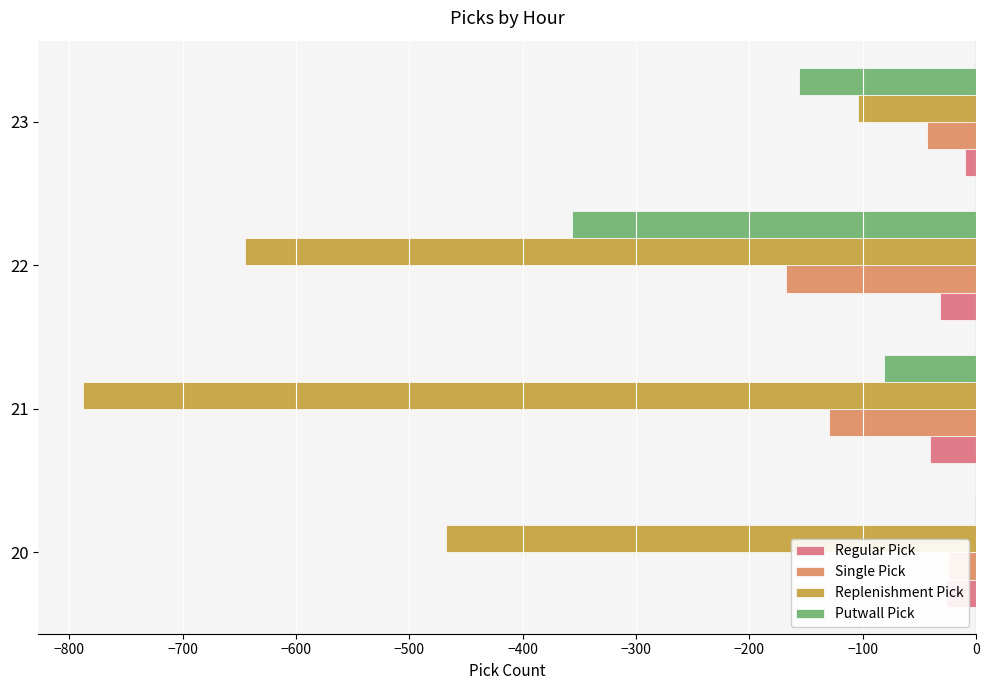

Which series changed the most between 21 and 22?

Putwall Pick